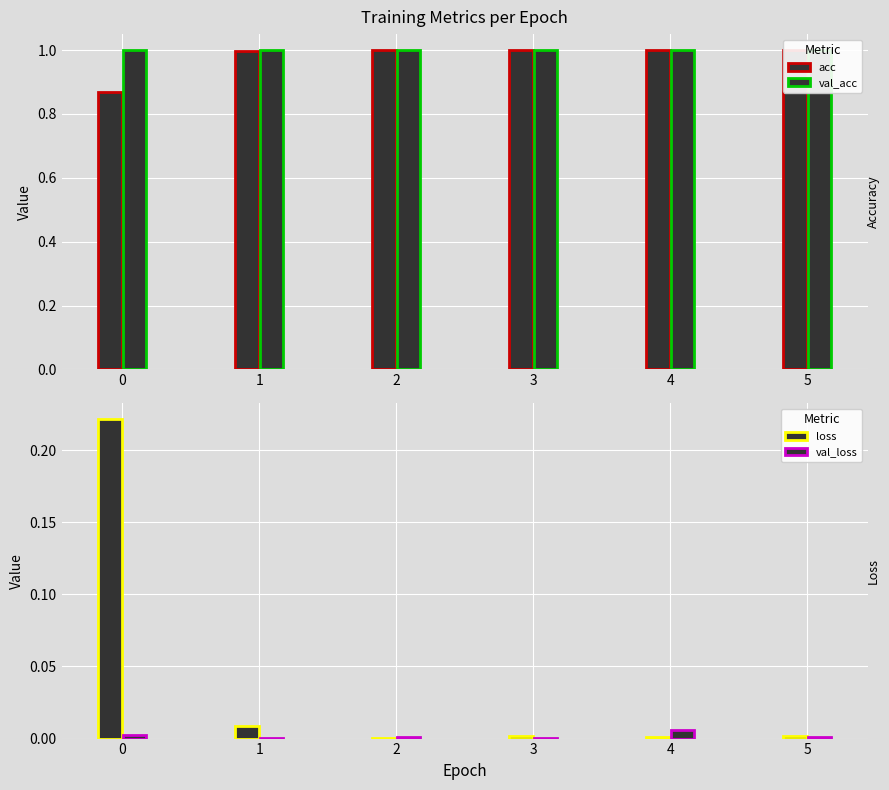

At how many categories does at least one series exceed 0?

6